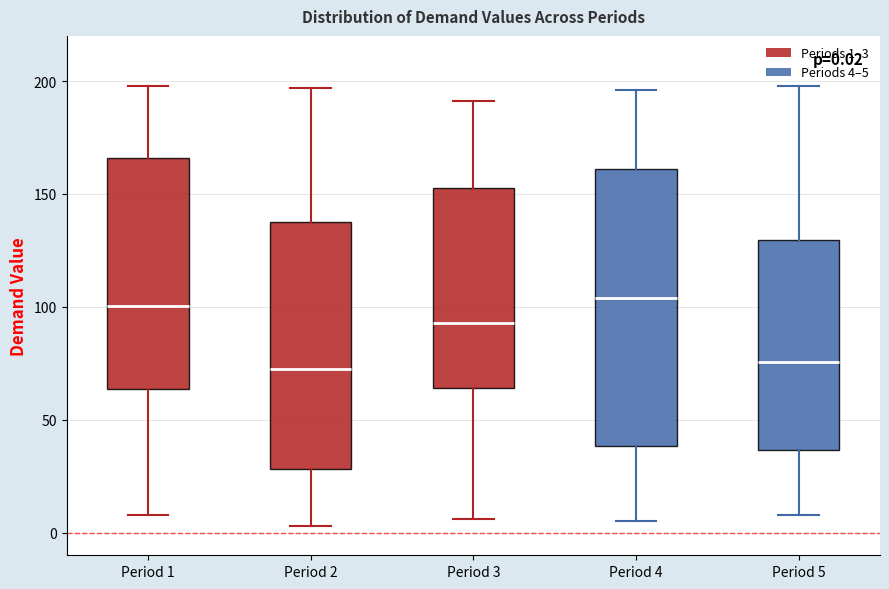

Comparing the boxes themselves (not the whiskers), which one is the tallest?

Period 4